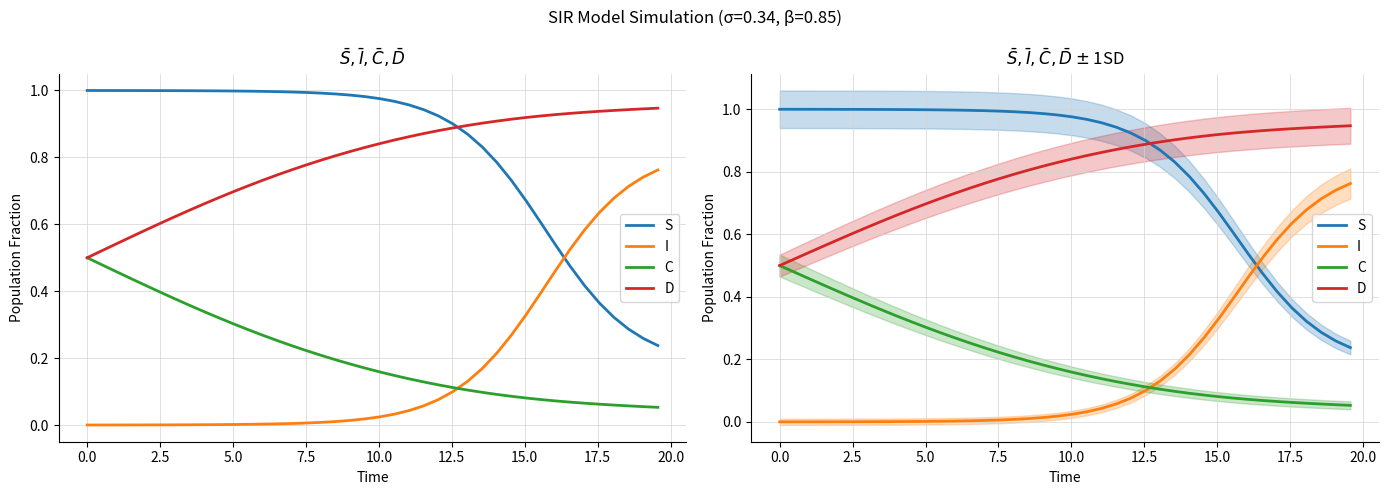

What is the maximum value shown in the chart?

1.0